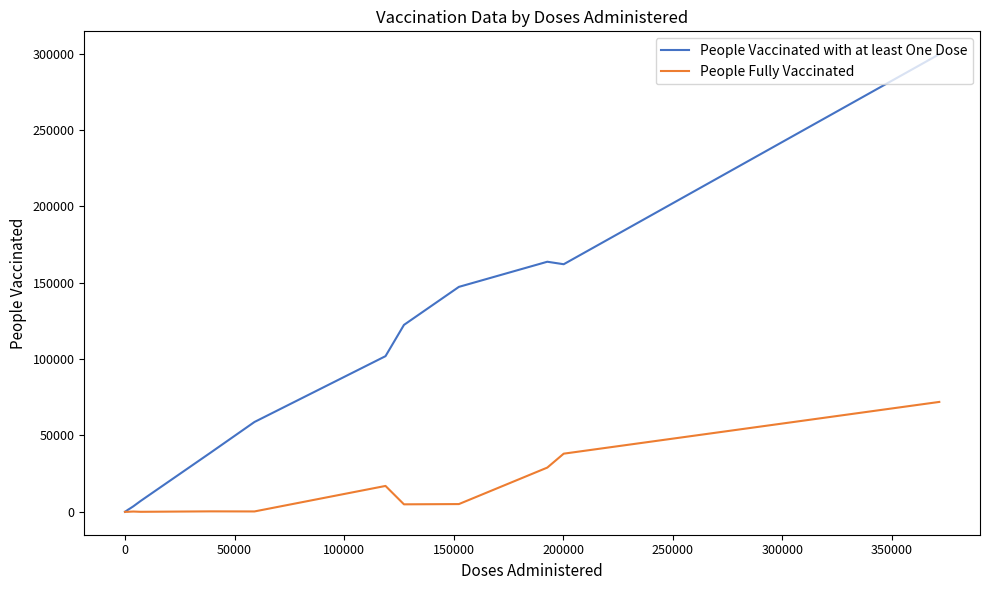

Which series has the largest range (max minus min)?

People Vaccinated with at least One Dose